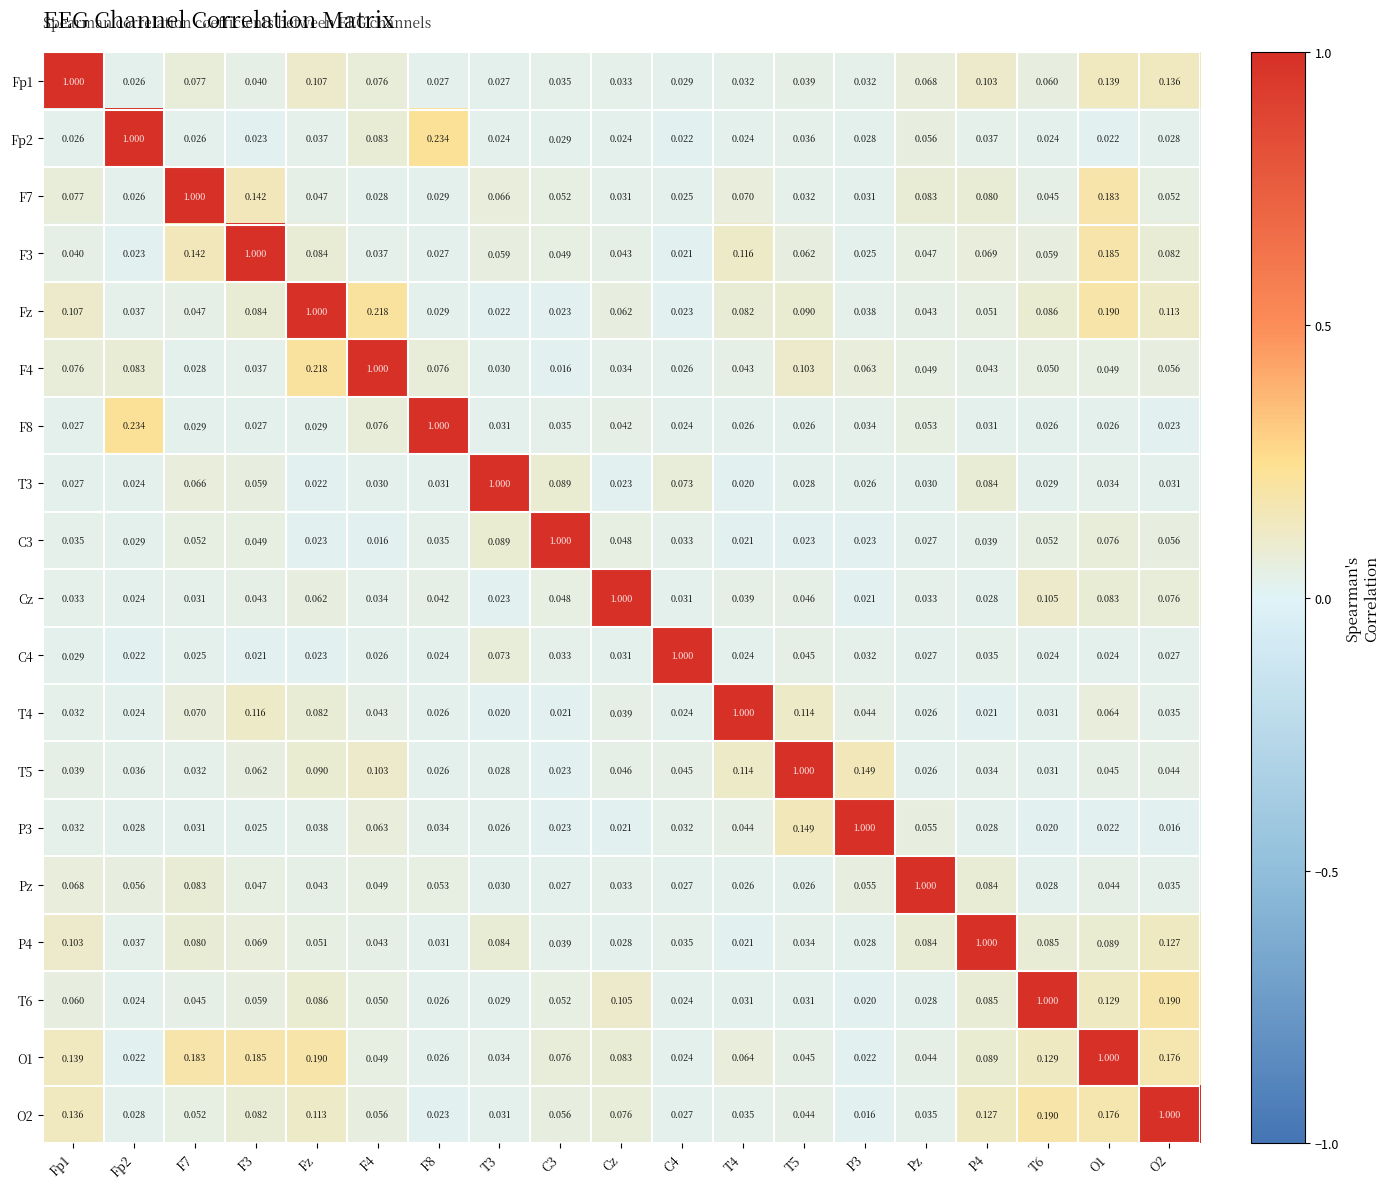

Is the value of F4 at T3 greater than the value of F7 at T4?

No